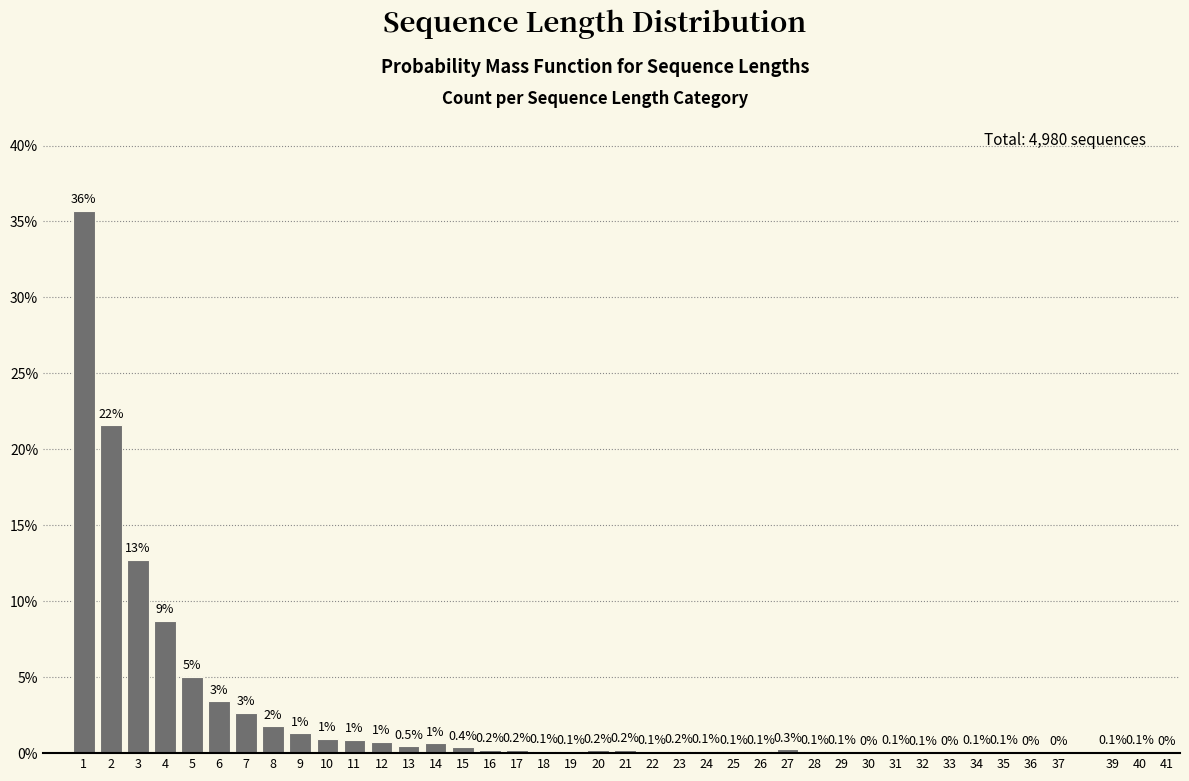

What is the greatest value displayed?

35.7